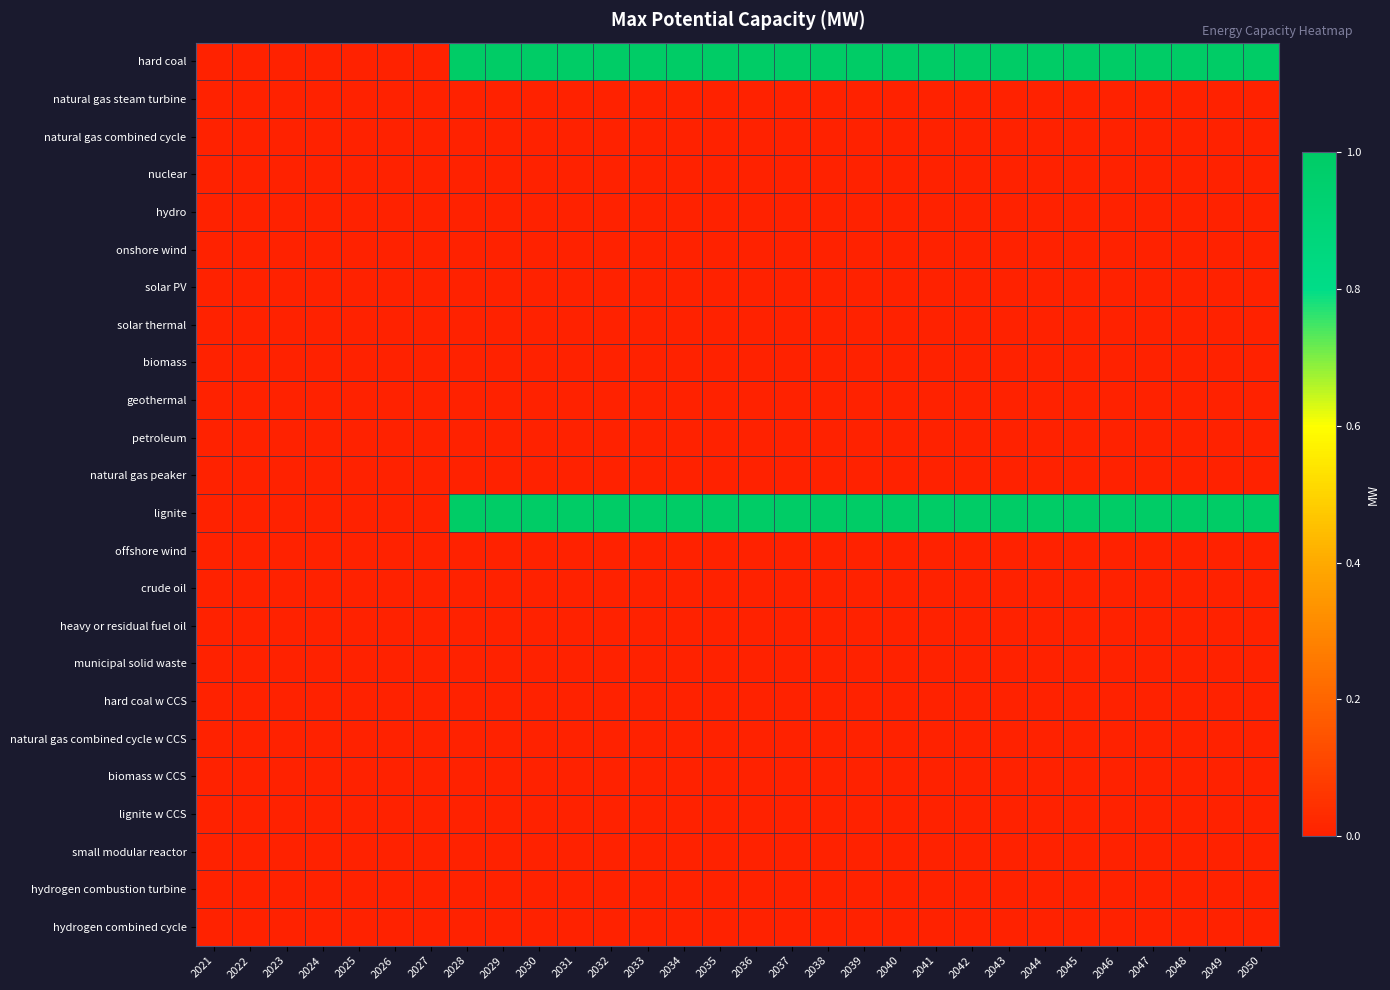

What is the total value across all series at 2032?

2